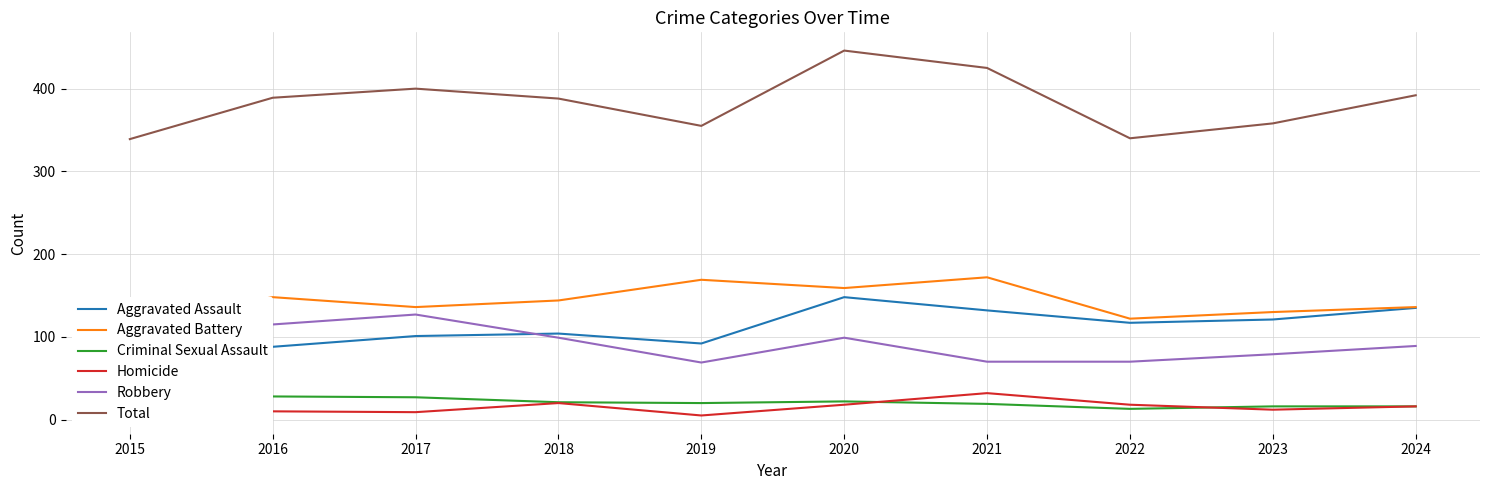

Which series has the largest total across all categories?

Total